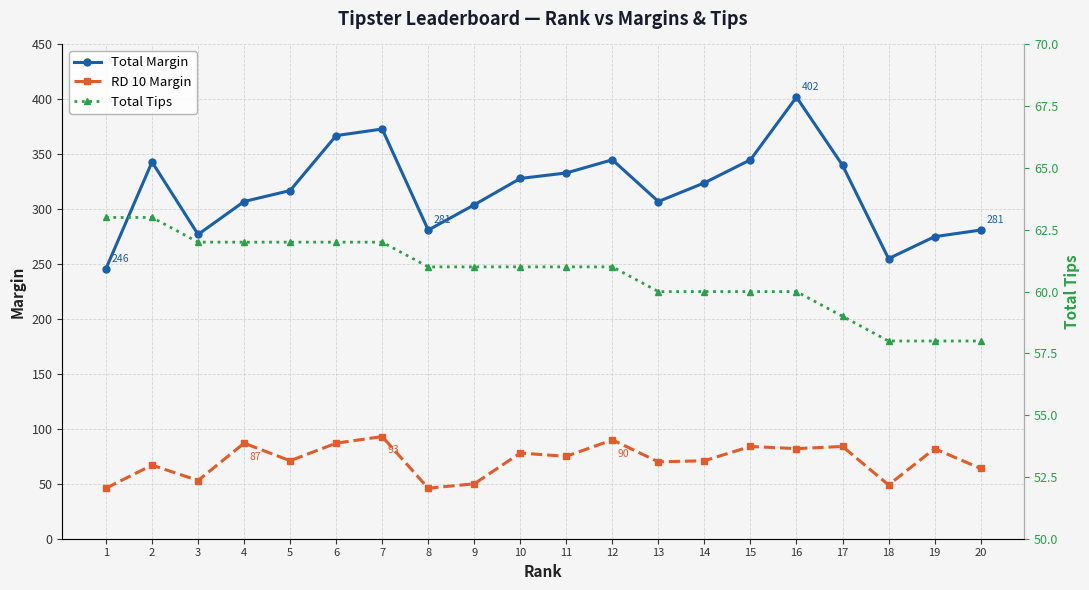

What is the maximum value shown in the chart?

402